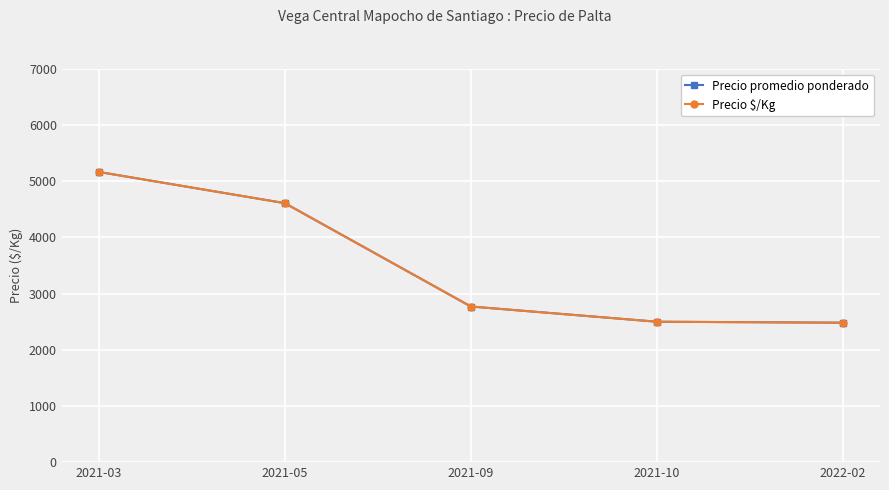

Does the chart have visible grid lines?

Yes